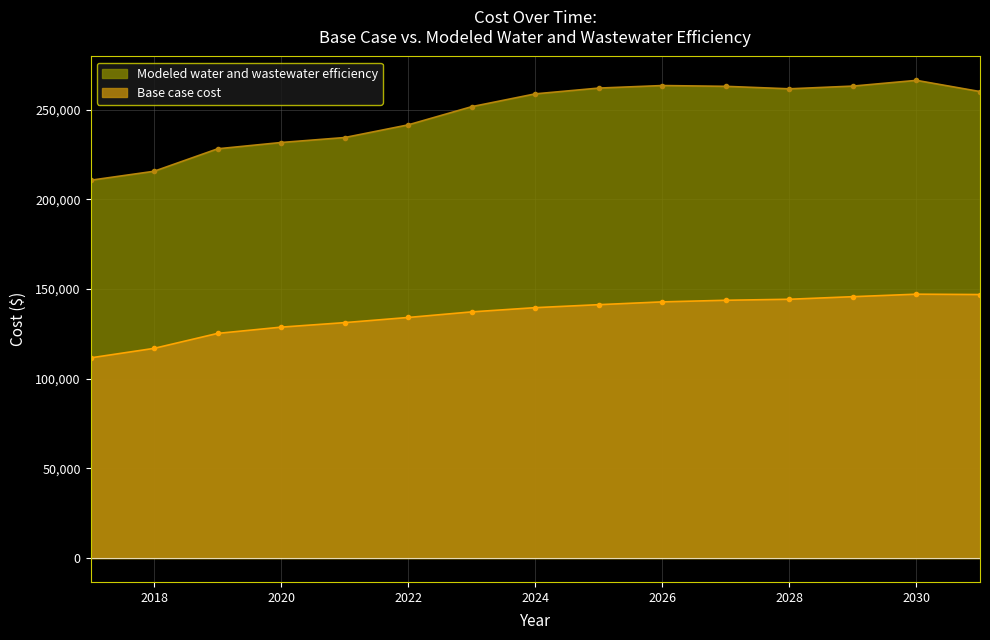

What is the total value across all series at 2030?

413349.2